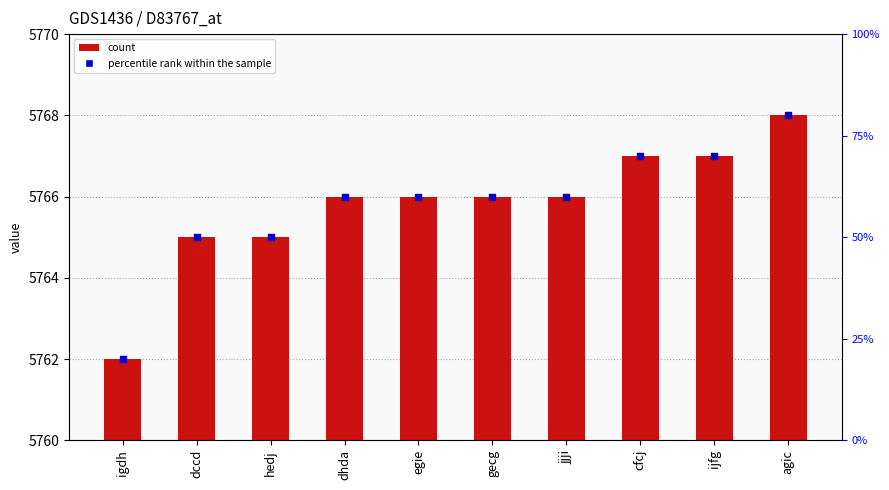

Which series contains the highest Y value?

col_1